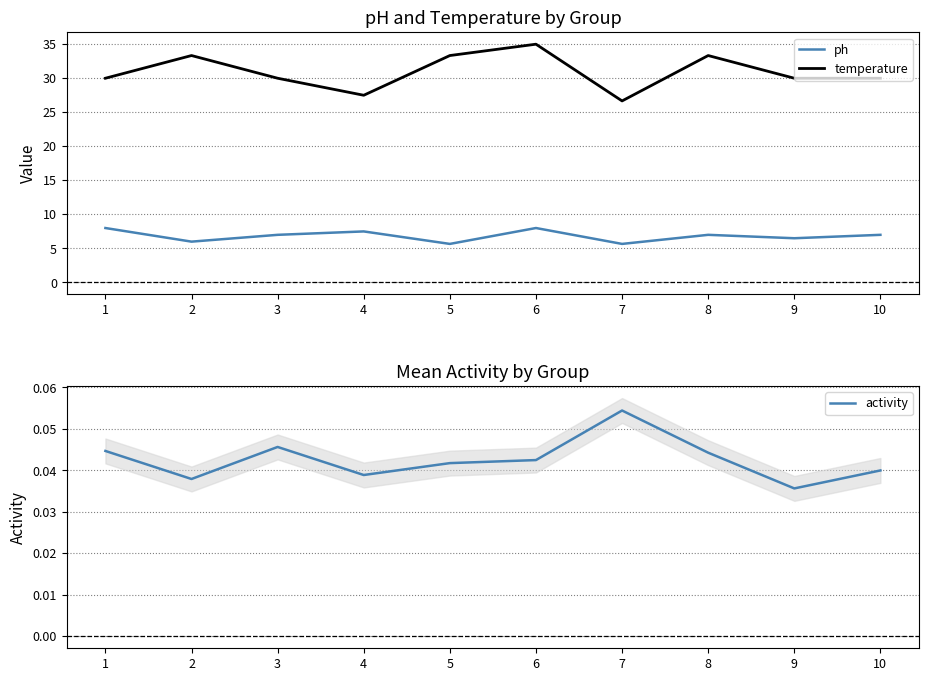

True or false: ph and temperature cross at least once.

False